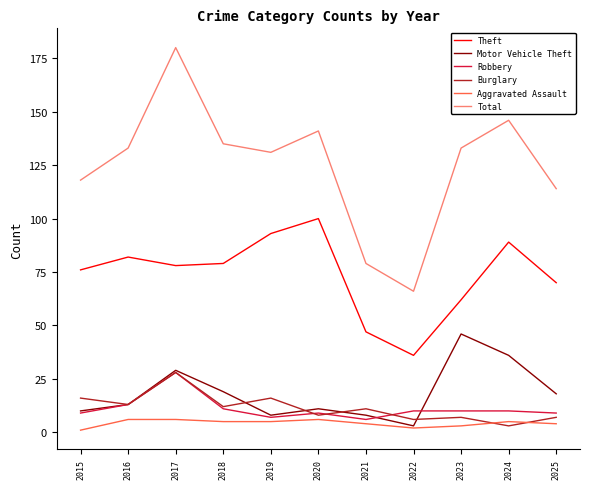

Which category has the highest value in the Motor Vehicle Theft series?

2023